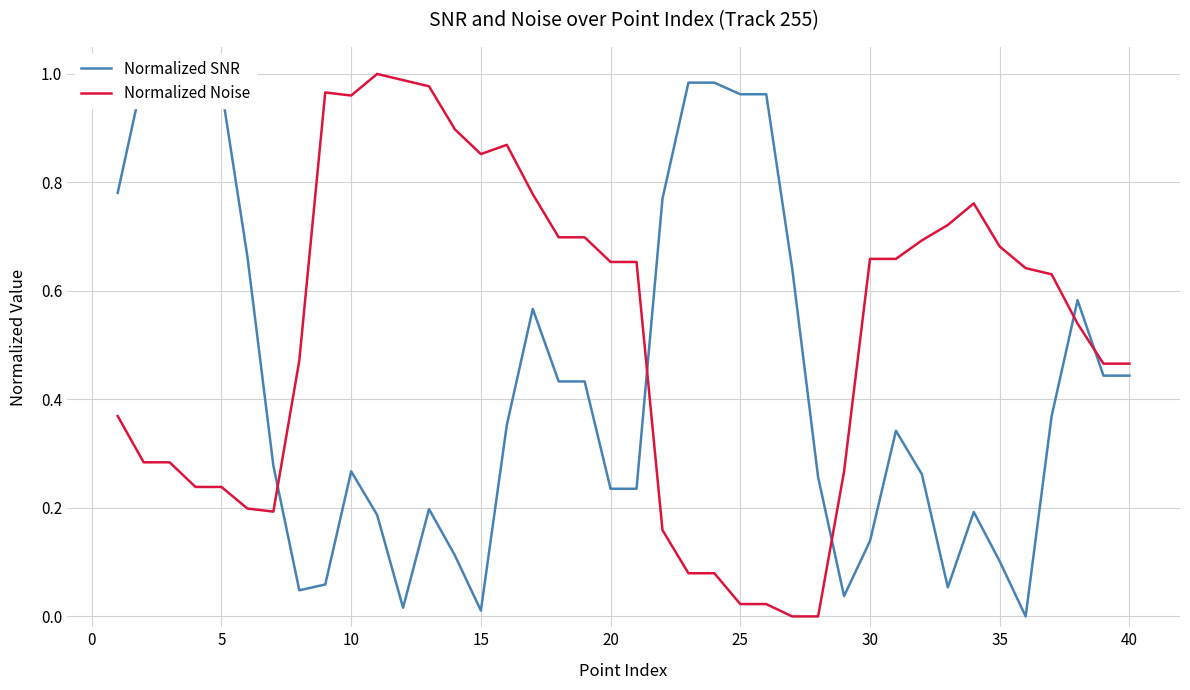

List the series in order of their peak value, highest first.

Normalized SNR, Normalized Noise